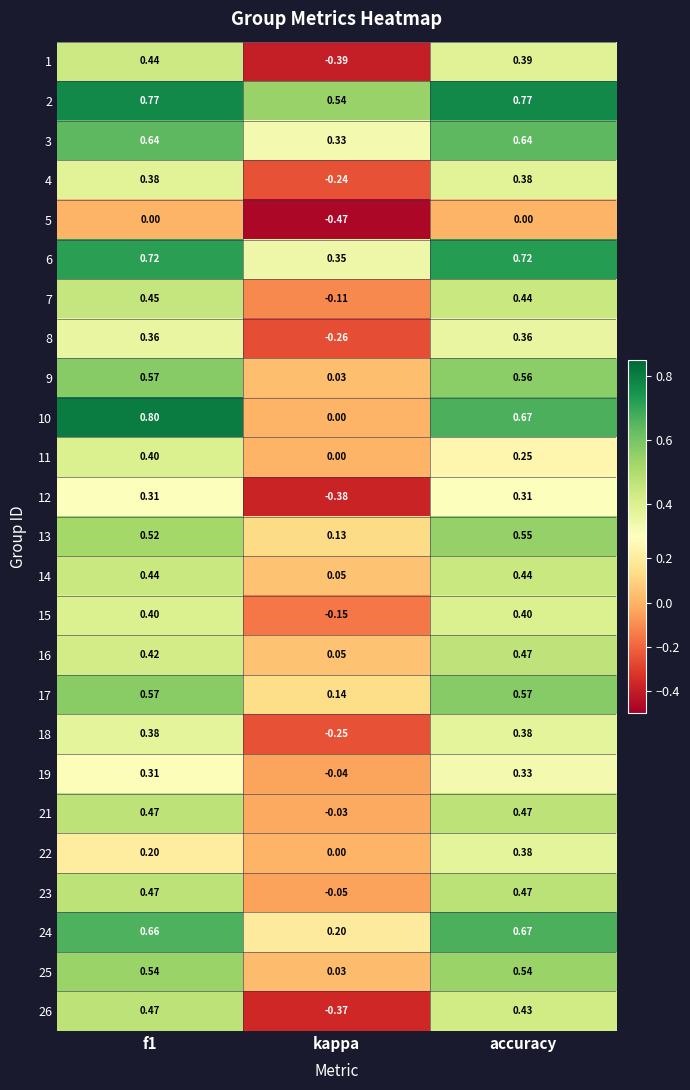

At which label is 18 closest to 0?

kappa